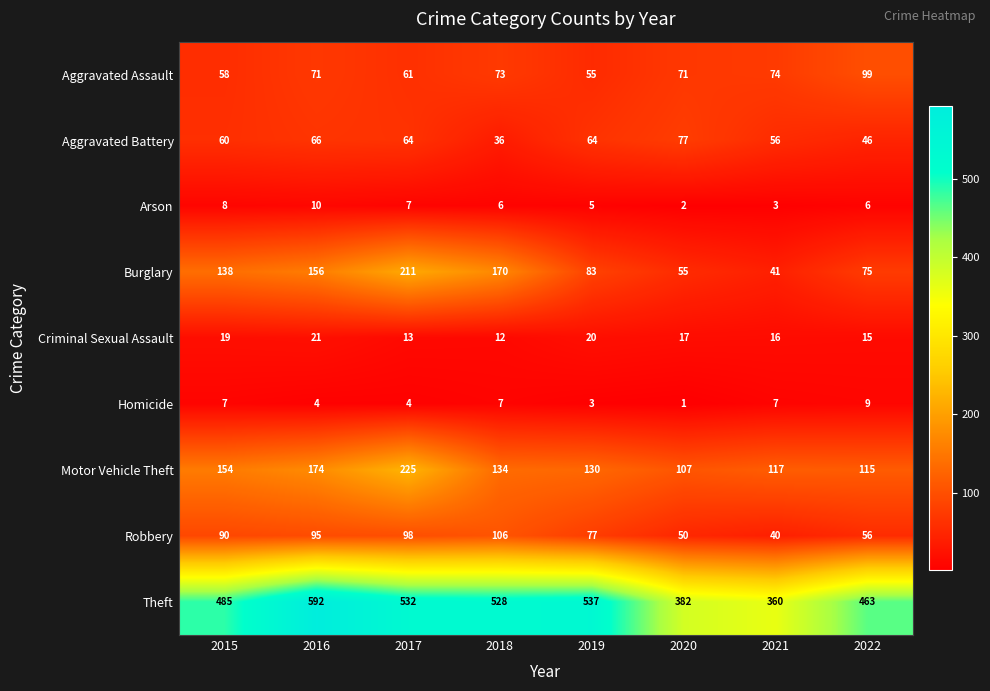

The value of Robbery at 2017 is 98. True or false?

True